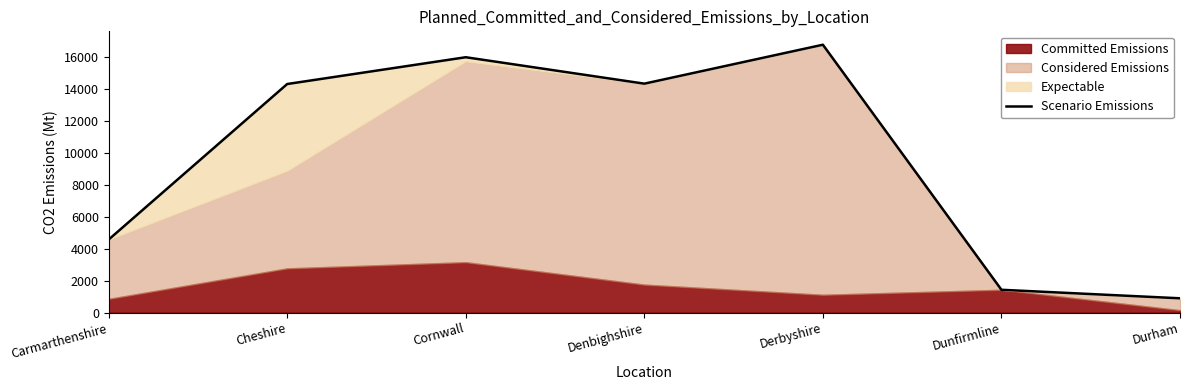

The value at Cornwall is 15968. True or false?

True